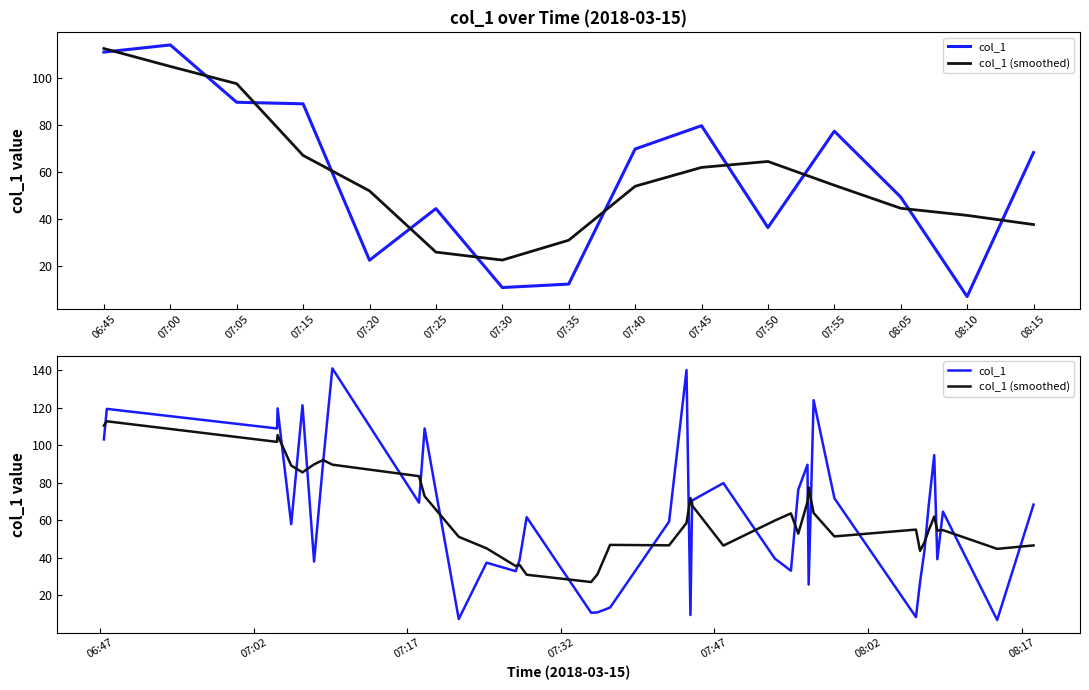

How many data points in col_1 (smoothed) are above 58?

20